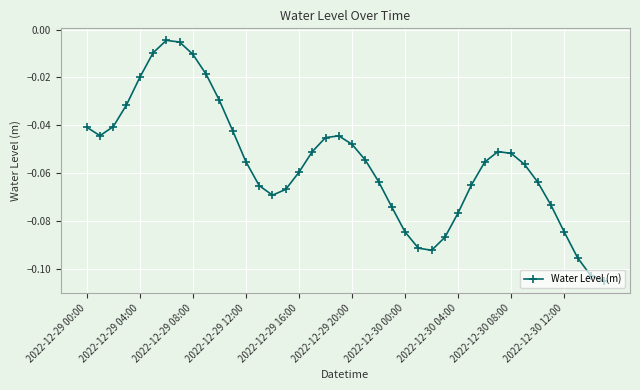

Does the chart have visible grid lines?

Yes